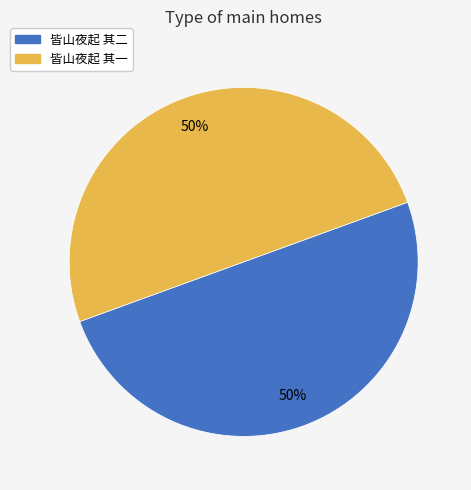

Approximately how many times larger is the value at 皆山夜起 其二 compared to 皆山夜起 其一?

1.0